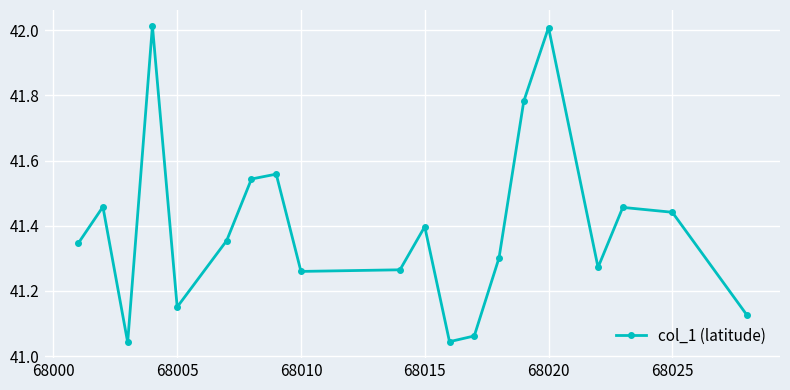

What is the sum of all values?

827.9